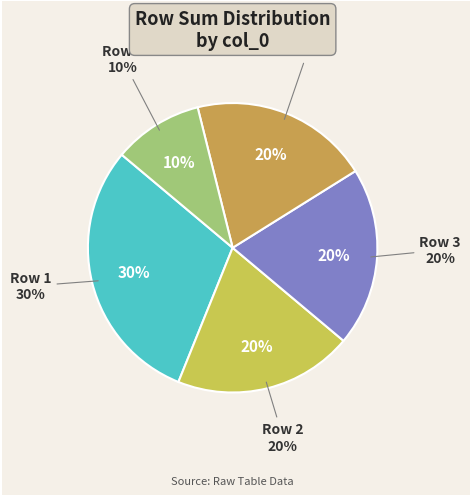

Is there any slice that represents more than half of the pie?

No